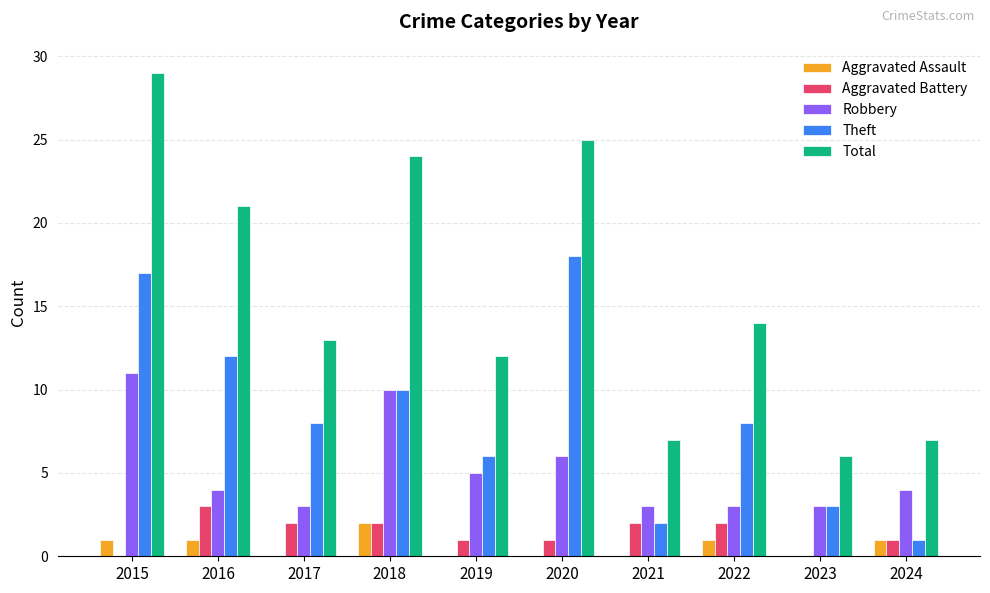

Where does the Total series first go above 14?

2015